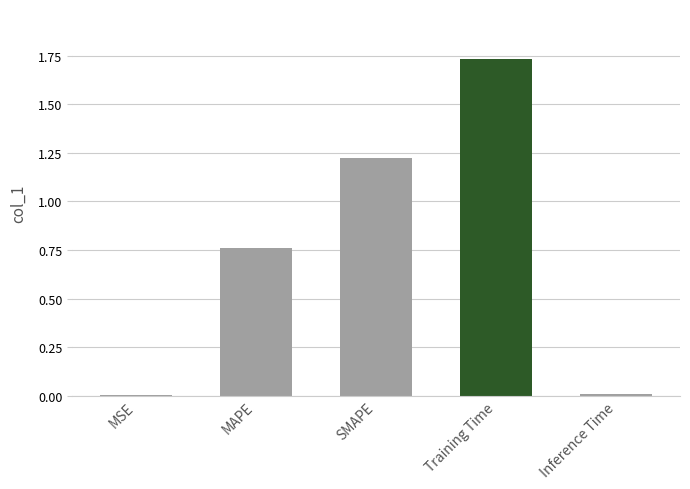

At which category does the chart reach its minimum across all series?

MSE